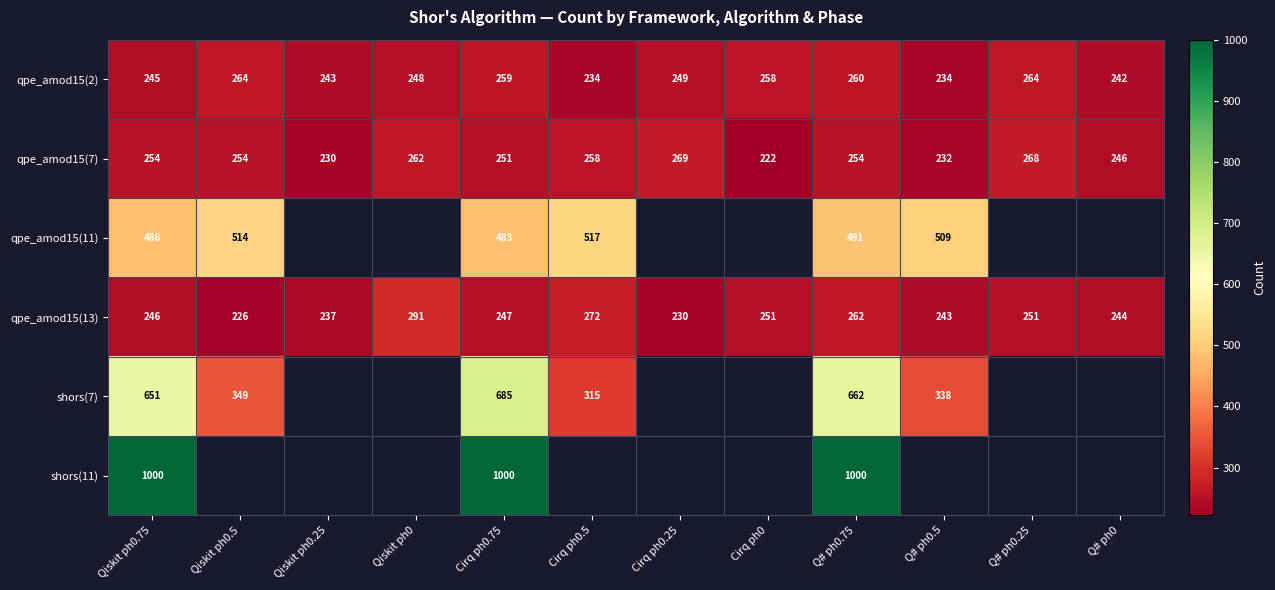

Is it true that qpe_amod15(13) equals 61.6 at Q# ph0?

False